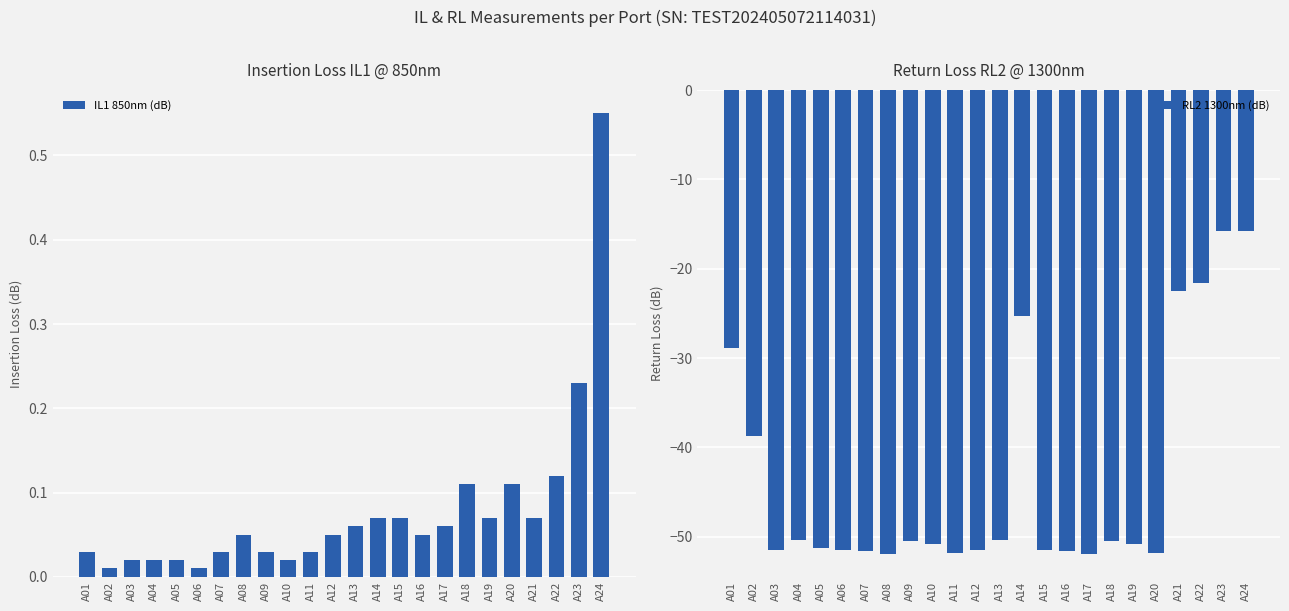

At how many categories does at least one series exceed -22?

24